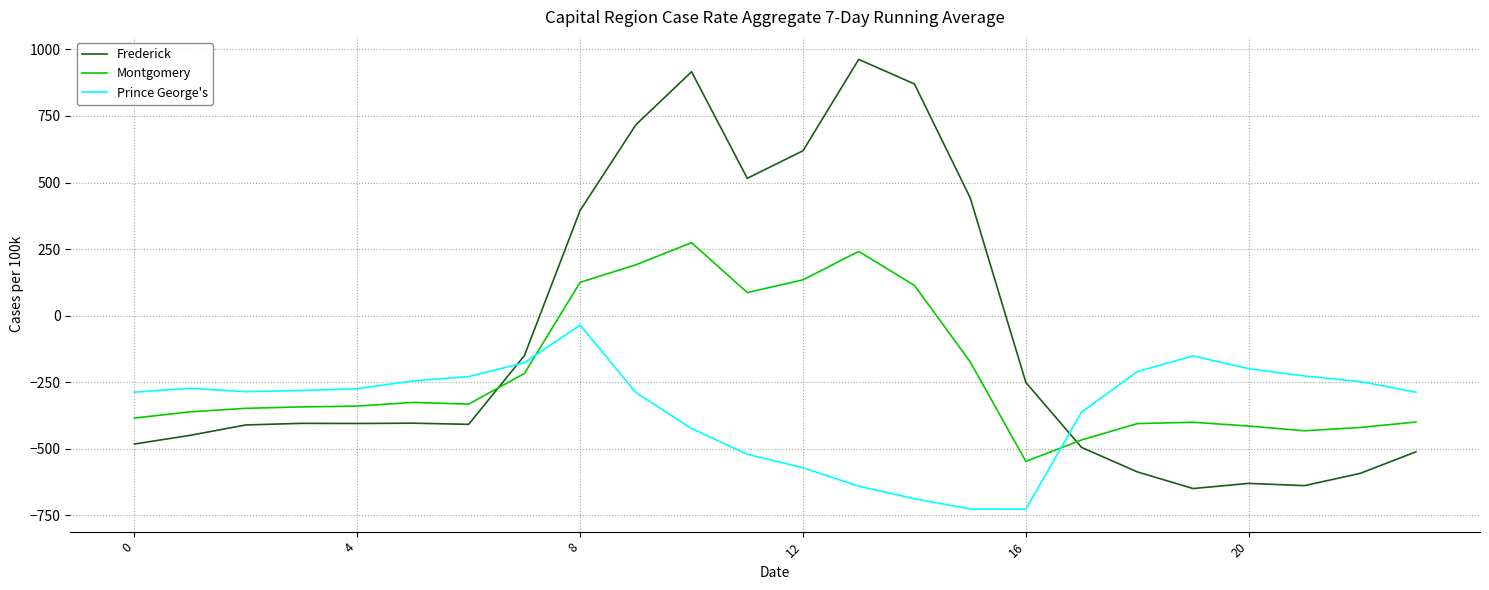

How many lines are shown in the chart?

3